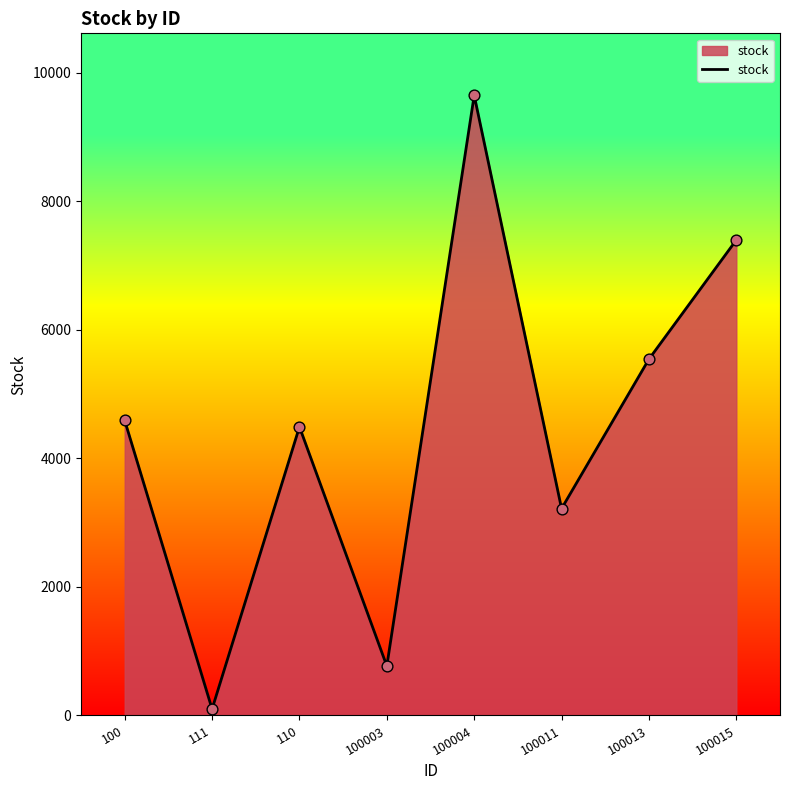

What is the change in value from 100004 to 100011?

-6429